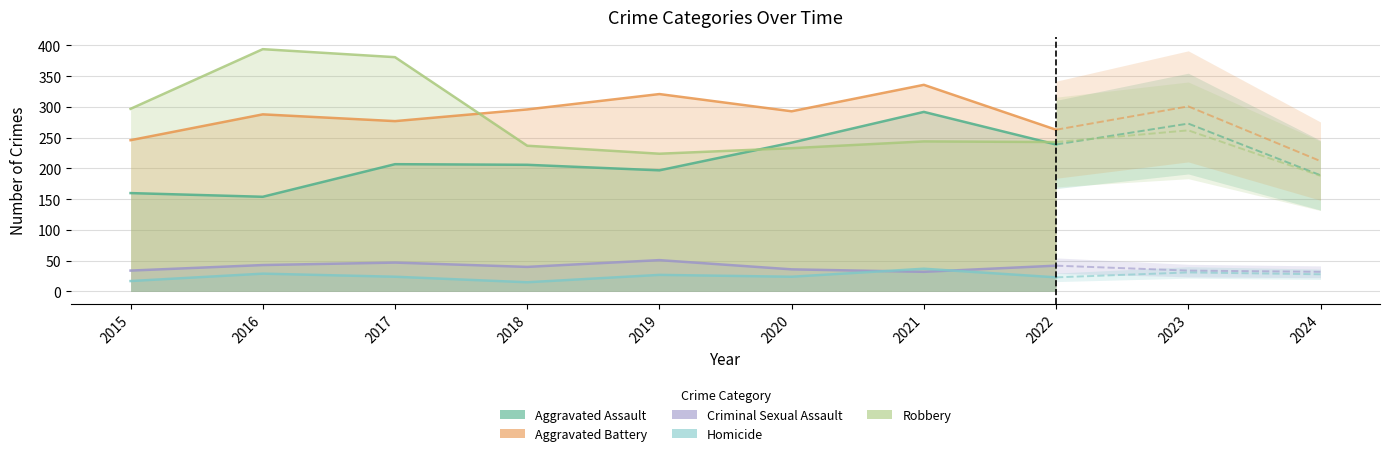

At which label does Criminal Sexual Assault reach its peak?

2019